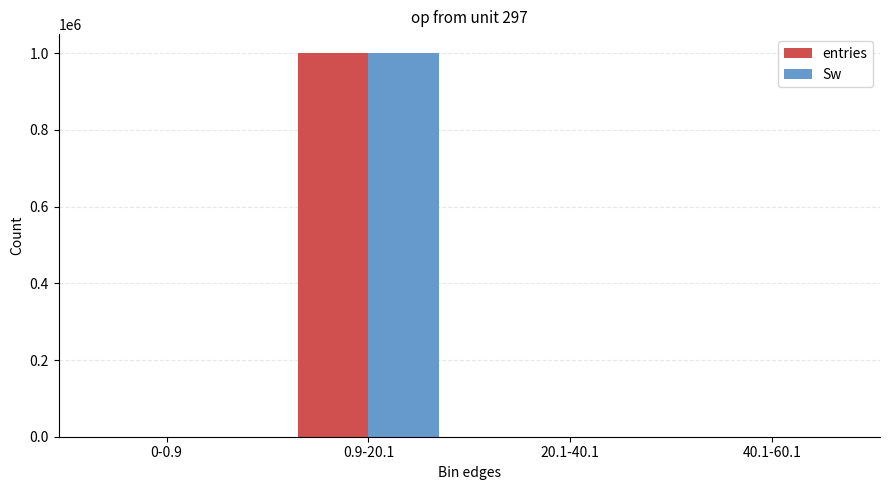

What is the sum of all Sw values?

1000000